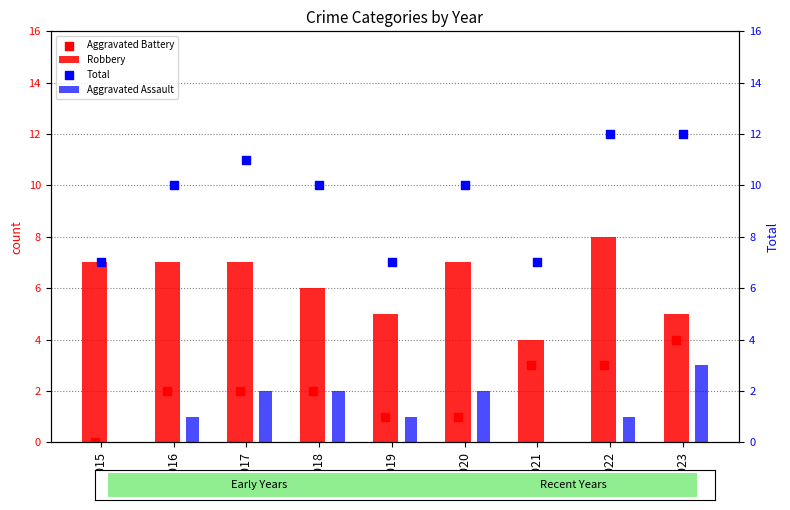

At how many categories does at least one series exceed 6?

9